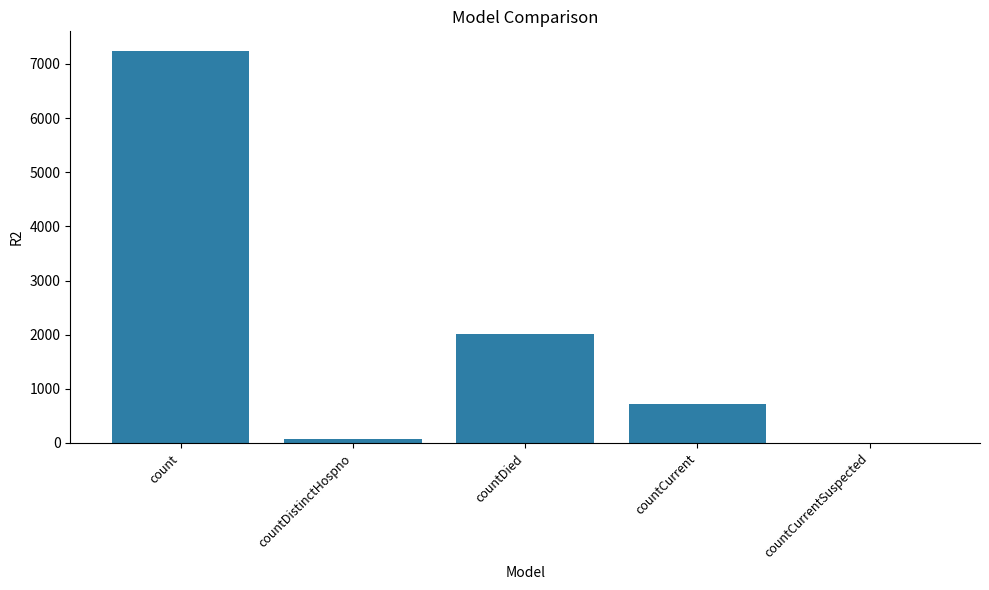

The value at countDied is 432. True or false?

False